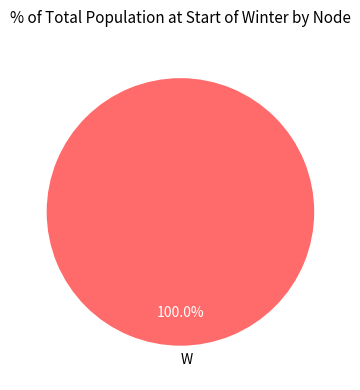

To the nearest percent, what portion does W represent?

100%